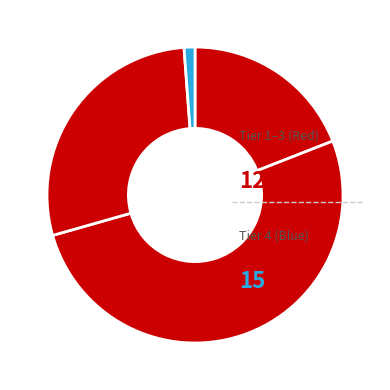

How many slices are in this pie chart?

4